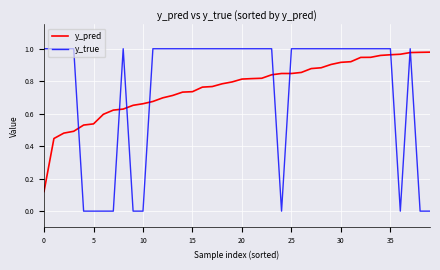

After their last crossing, which series has the higher values: y_true or y_pred?

y_pred